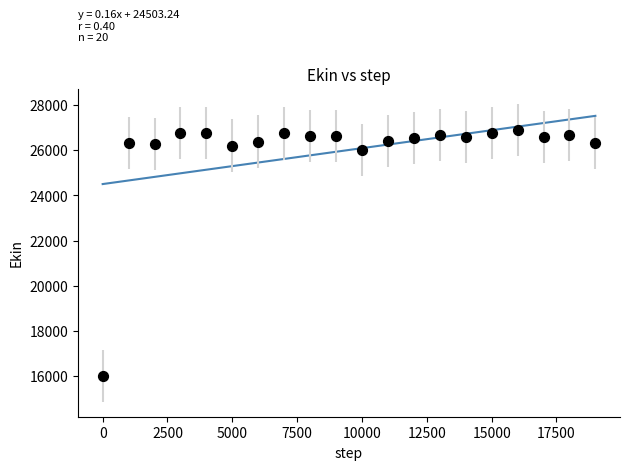

What Y value in the scatter plot is closest to 21456?

26003.7